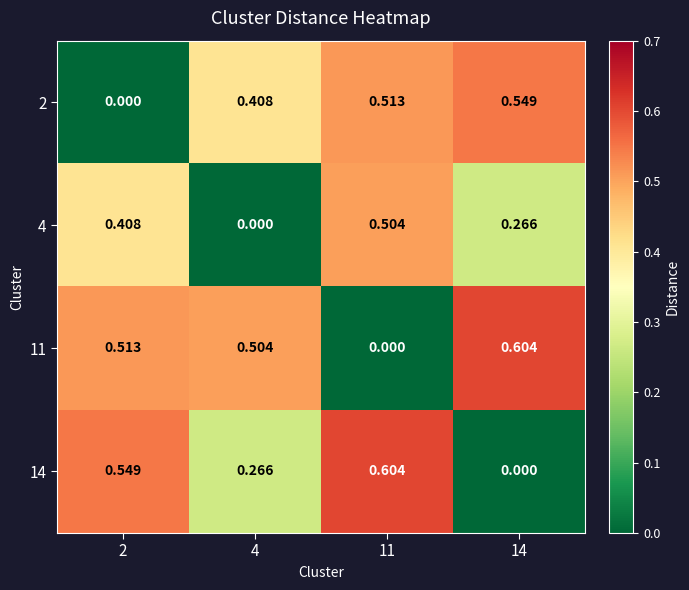

Count the number of data series in this chart.

4